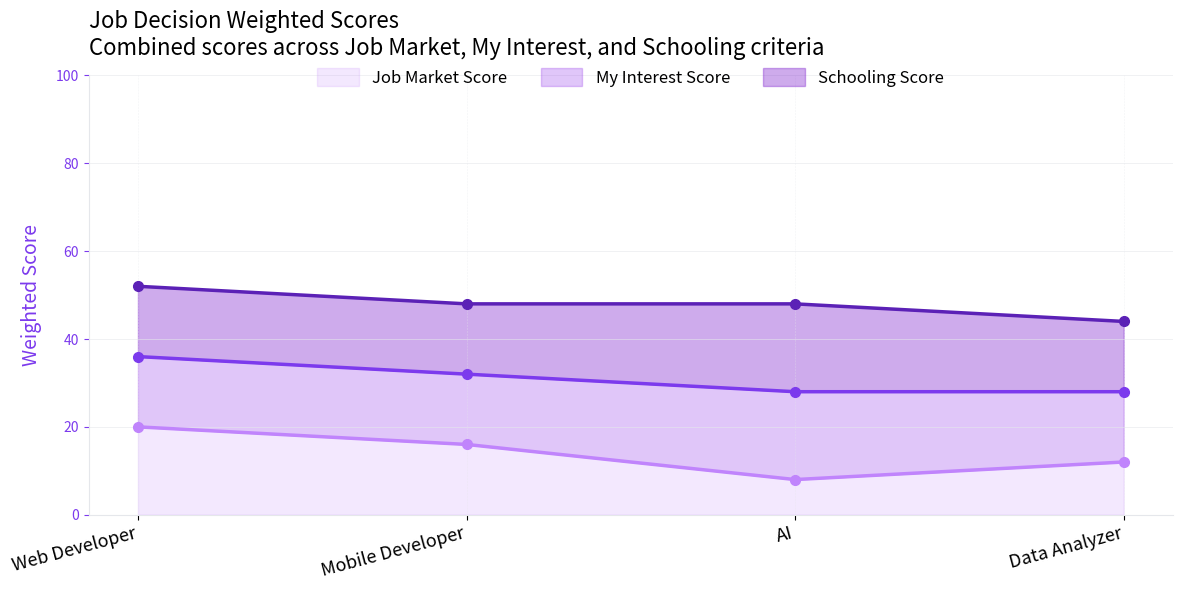

Where is Job Market Score (line) nearest to the value 14?

Mobile Developer